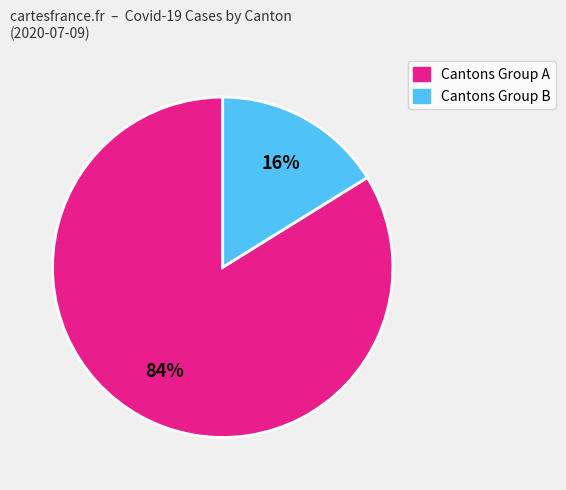

To the nearest percent, what is the difference between the largest and smallest slice percentages?

68%